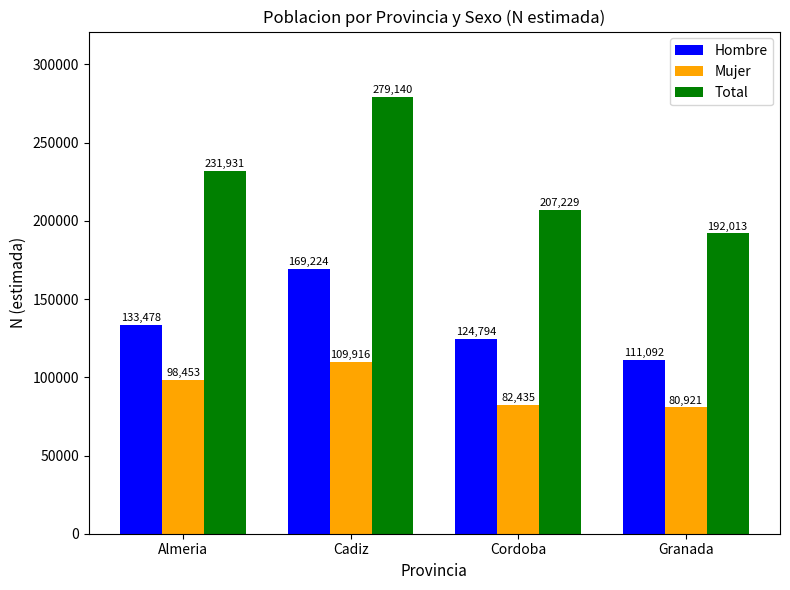

Which series has the largest total across all categories?

Total